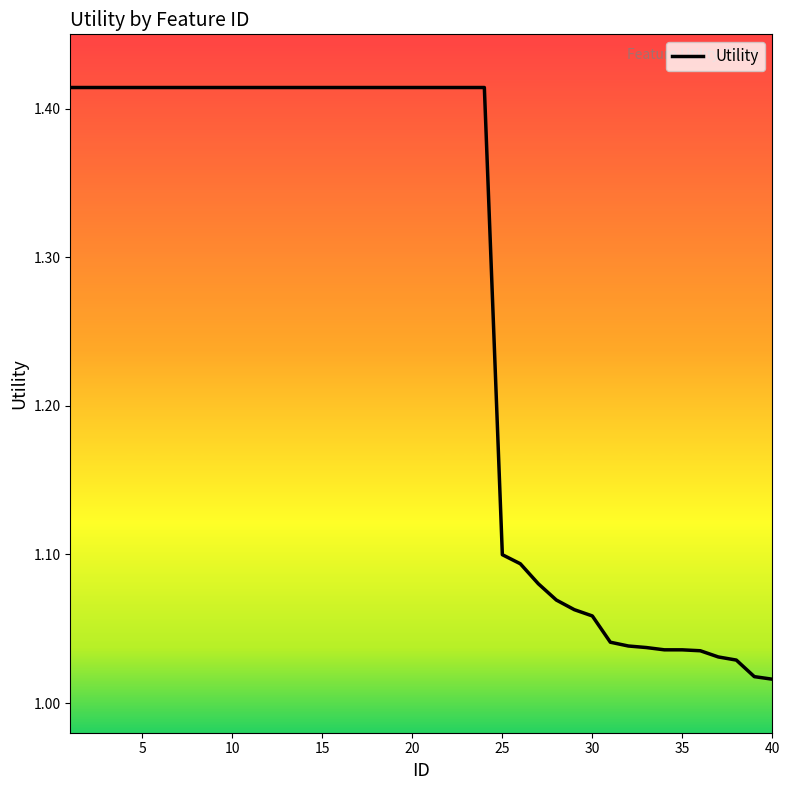

What is the average value?

1.3